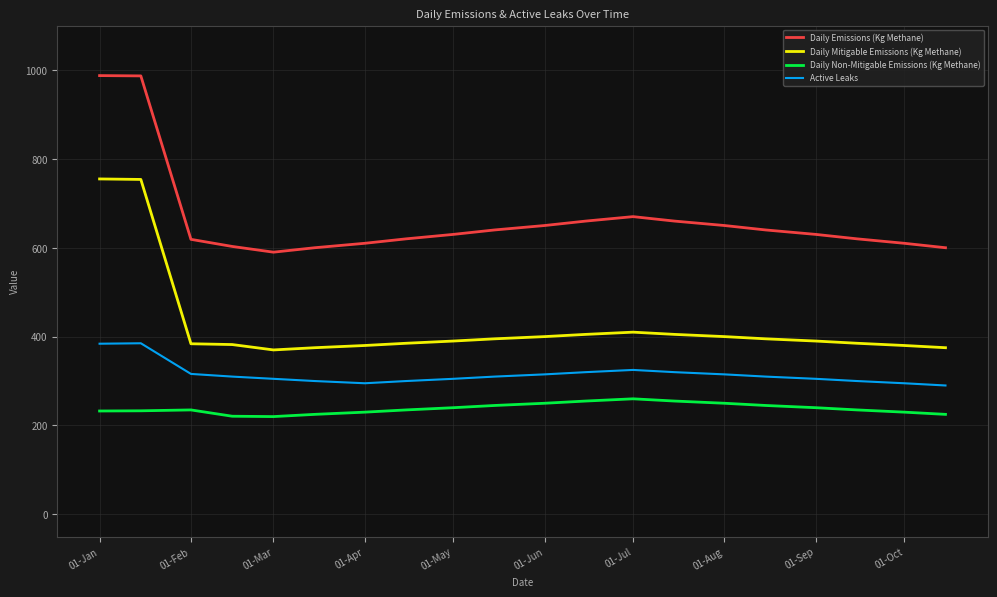

What is the difference between the maximum and minimum values in the Daily Mitigable Emissions (Kg Methane) series?

384.8